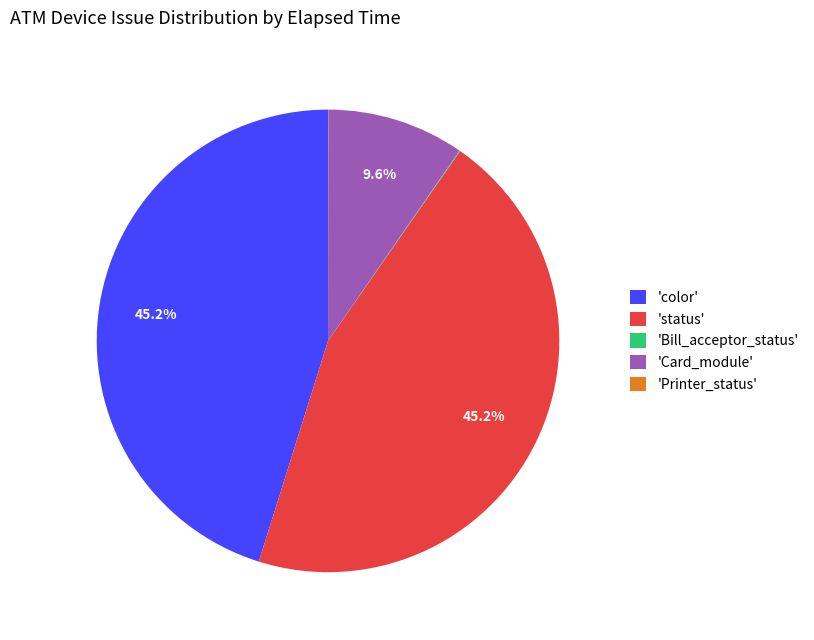

Approximately how many times larger is the value at 'color' compared to 'Card_module'?

4.7